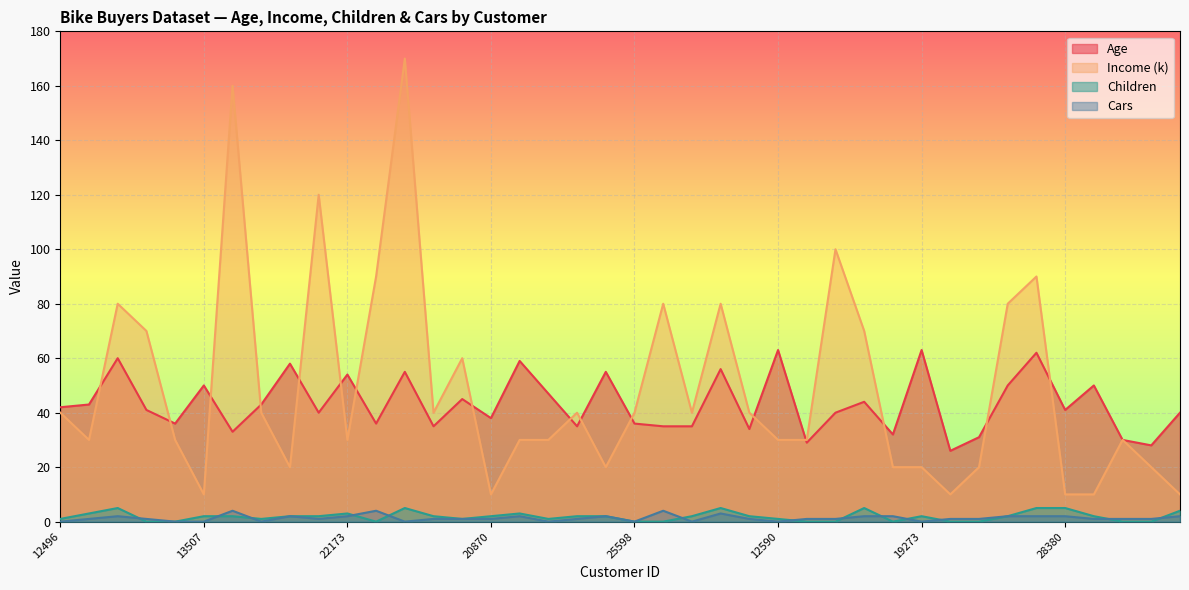

At which category does Age reach its first local peak?

14177